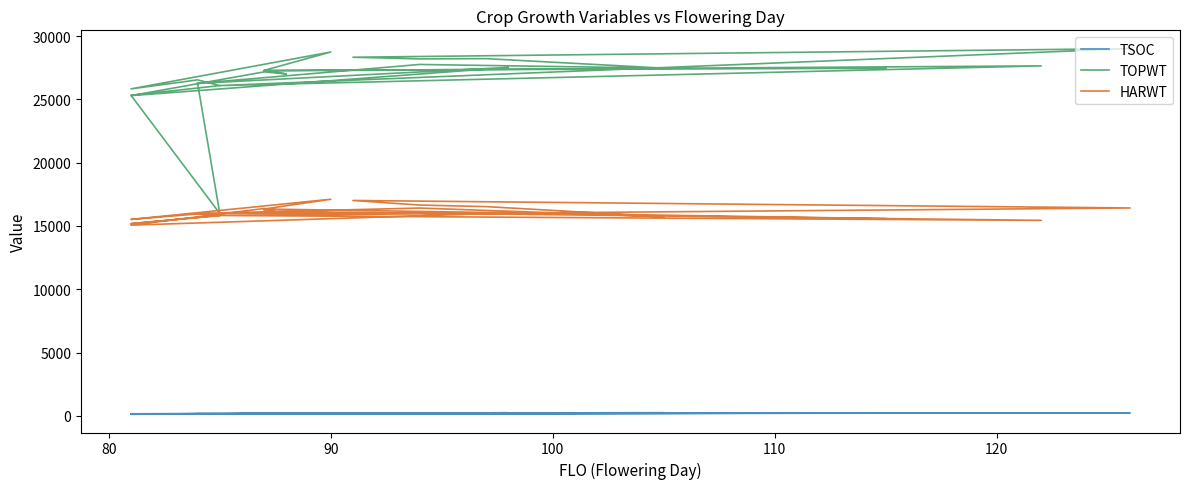

True or false: HARWT and TOPWT intersect in this chart.

False